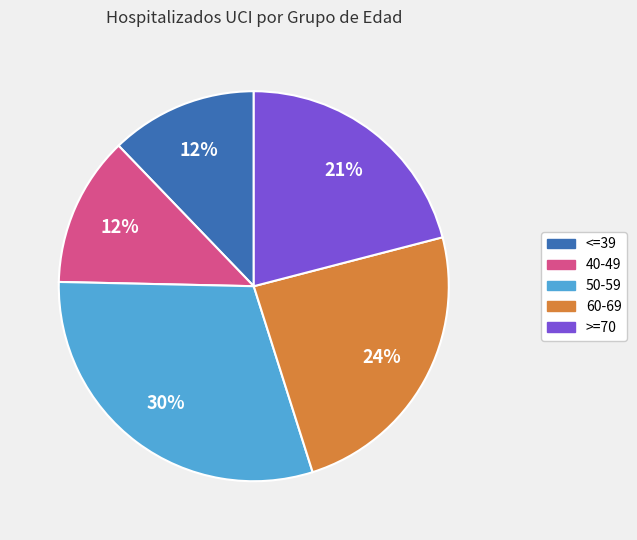

To the nearest percent, what is the average slice percentage?

20%